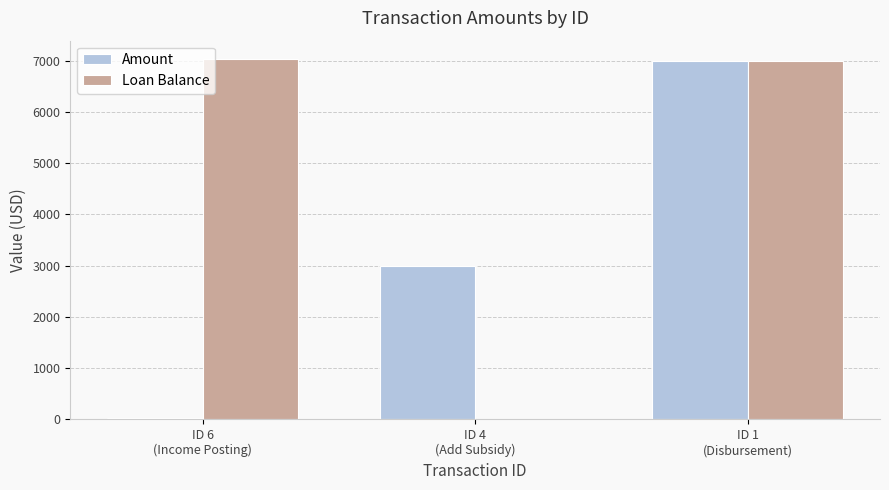

What is the maximum value shown in the chart?

7035.5